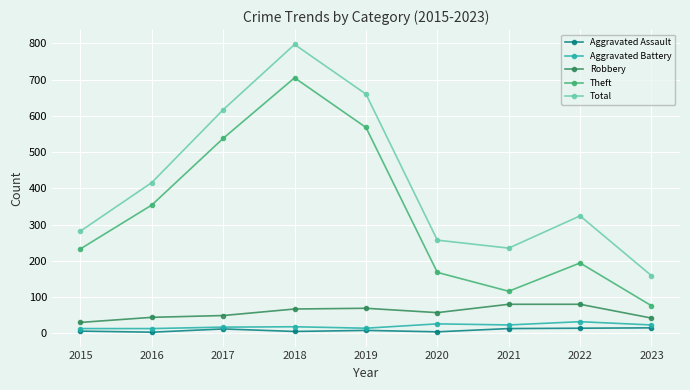

Does the chart display data point markers on the line(s)?

Yes